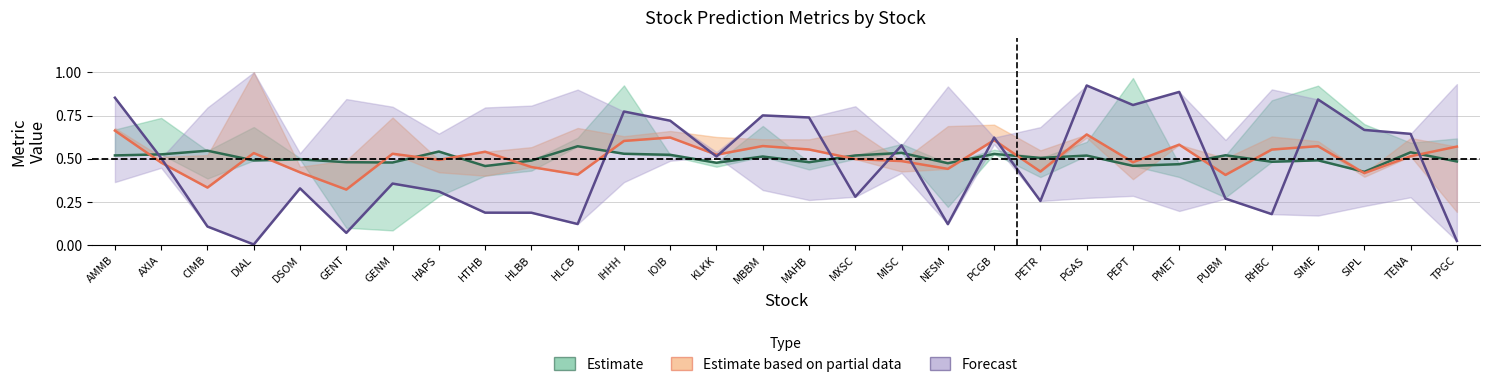

What is the sum of all Estimate values?

15.1